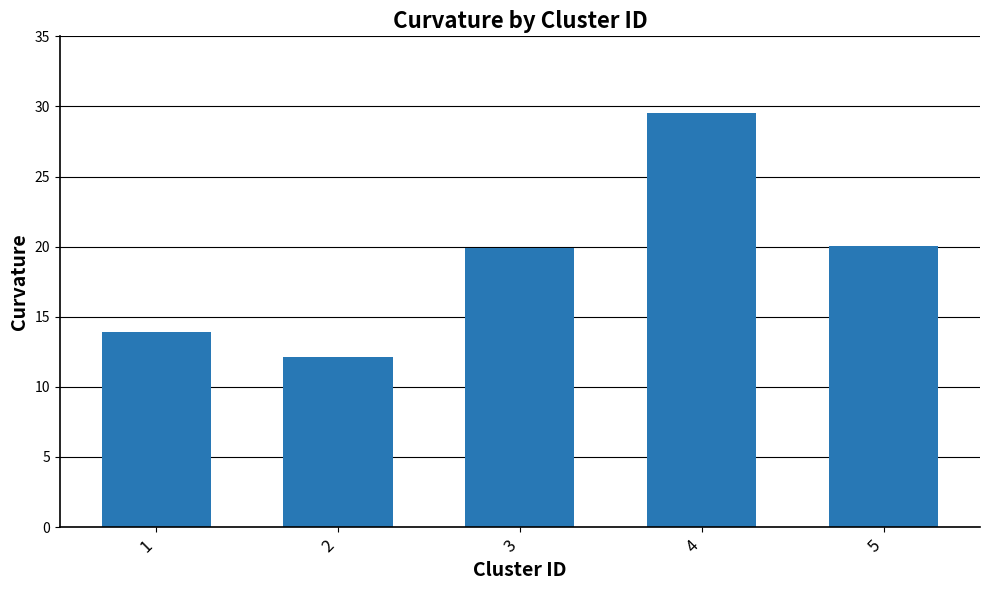

The value at 5 is 4.9. True or false?

False